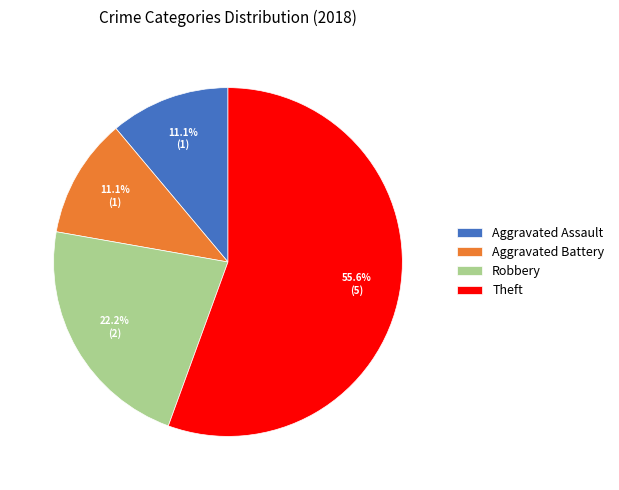

Which category has the biggest portion of the pie?

Theft